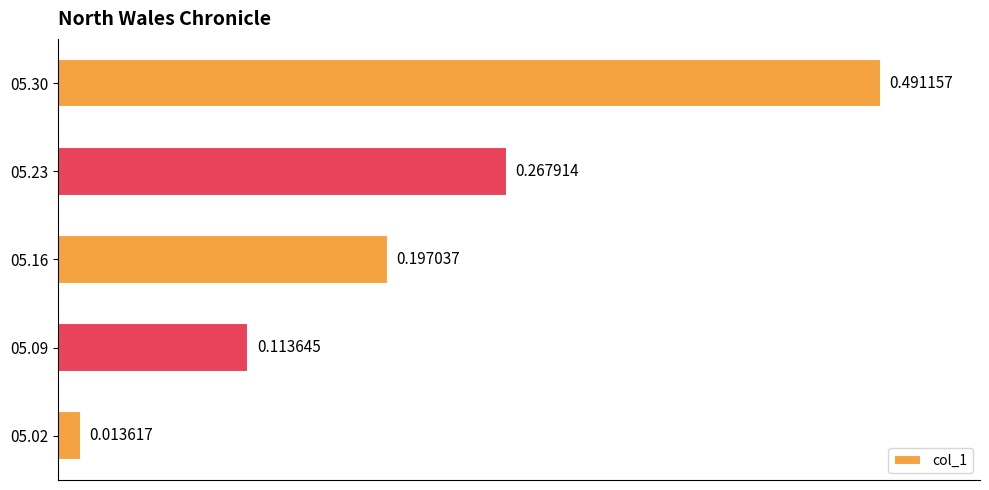

Are the bars grouped side by side (vs. stacked)?

No